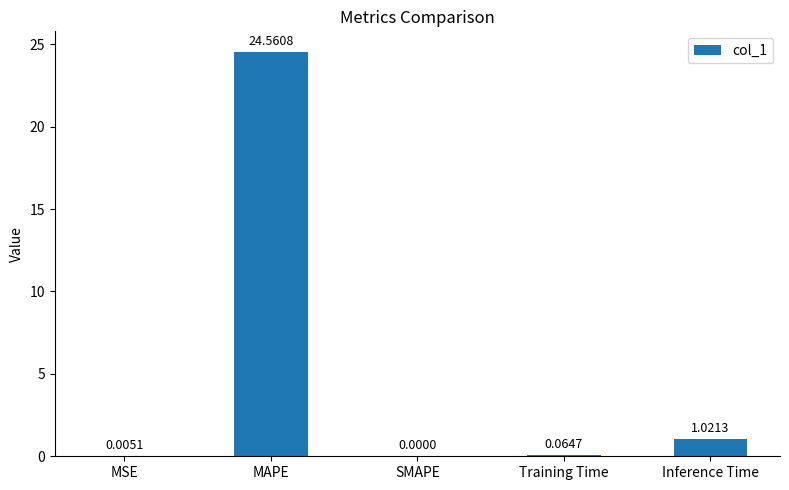

What is the sum of all values?

25.7